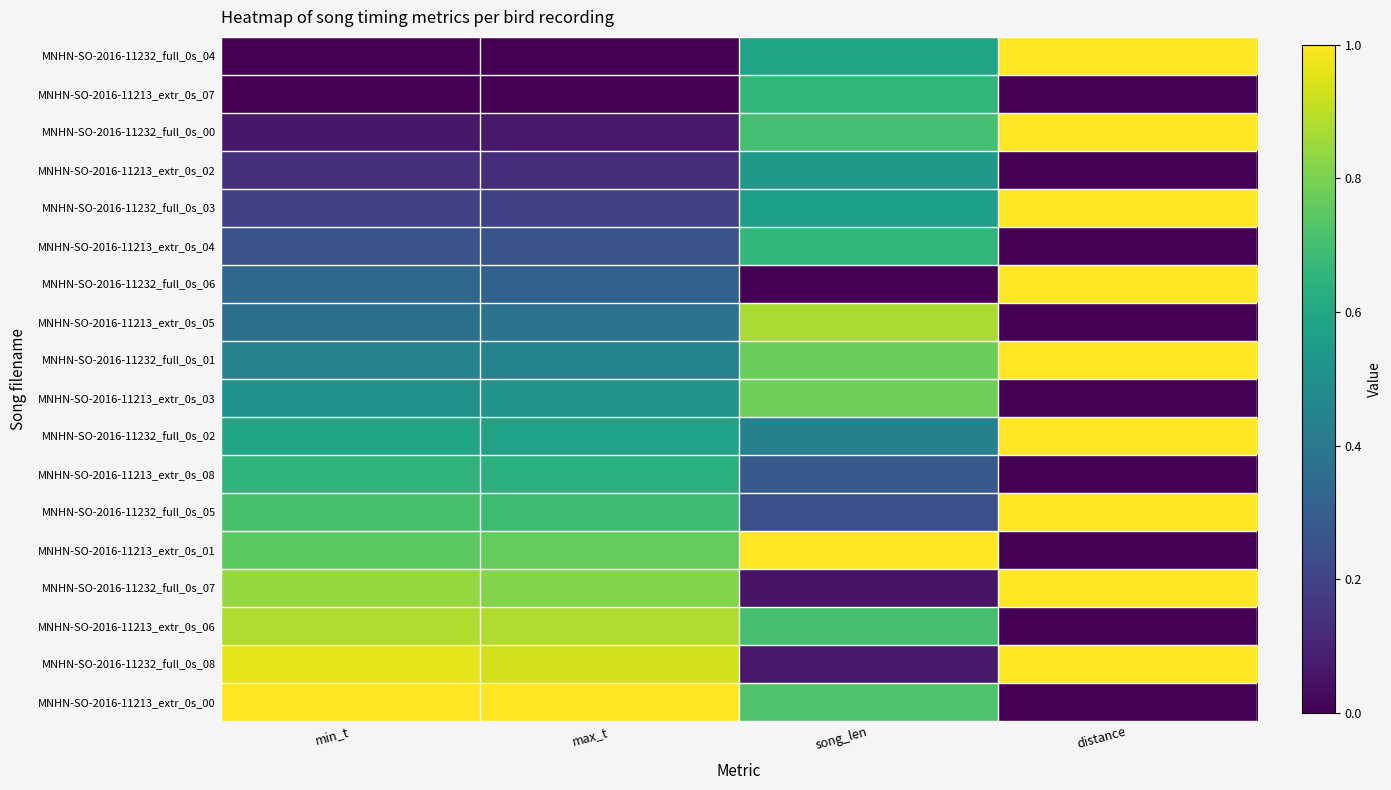

Reading right to left, what are all the values shown in this chart?

MNHN-SO-2016-11232_full_0s_04: distance=1.0	song_len=0.6	max_t=0.0	min_t=0.0
MNHN-SO-2016-11213_extr_0s_07: distance=0.0	song_len=0.7	max_t=0.0	min_t=0.0
MNHN-SO-2016-11232_full_0s_00: distance=1.0	song_len=0.7	max_t=0.1	min_t=0.1
MNHN-SO-2016-11213_extr_0s_02: distance=0.0	song_len=0.5	max_t=0.1	min_t=0.1
MNHN-SO-2016-11232_full_0s_03: distance=1.0	song_len=0.6	max_t=0.2	min_t=0.2
MNHN-SO-2016-11213_extr_0s_04: distance=0.0	song_len=0.7	max_t=0.3	min_t=0.3
MNHN-SO-2016-11232_full_0s_06: distance=1.0	song_len=0.0	max_t=0.3	min_t=0.3
MNHN-SO-2016-11213_extr_0s_05: distance=0.0	song_len=0.9	max_t=0.4	min_t=0.4
MNHN-SO-2016-11232_full_0s_01: distance=1.0	song_len=0.8	max_t=0.4	min_t=0.4
MNHN-SO-2016-11213_extr_0s_03: distance=0.0	song_len=0.8	max_t=0.5	min_t=0.5
MNHN-SO-2016-11232_full_0s_02: distance=1.0	song_len=0.4	max_t=0.6	min_t=0.6
MNHN-SO-2016-11213_extr_0s_08: distance=0.0	song_len=0.3	max_t=0.6	min_t=0.7
MNHN-SO-2016-11232_full_0s_05: distance=1.0	song_len=0.2	max_t=0.7	min_t=0.7
MNHN-SO-2016-11213_extr_0s_01: distance=0.0	song_len=1.0	max_t=0.8	min_t=0.7
MNHN-SO-2016-11232_full_0s_07: distance=1.0	song_len=0.1	max_t=0.8	min_t=0.8
MNHN-SO-2016-11213_extr_0s_06: distance=0.0	song_len=0.7	max_t=0.9	min_t=0.9
MNHN-SO-2016-11232_full_0s_08: distance=1.0	song_len=0.1	max_t=0.9	min_t=1.0
MNHN-SO-2016-11213_extr_0s_00: distance=0.0	song_len=0.7	max_t=1.0	min_t=1.0